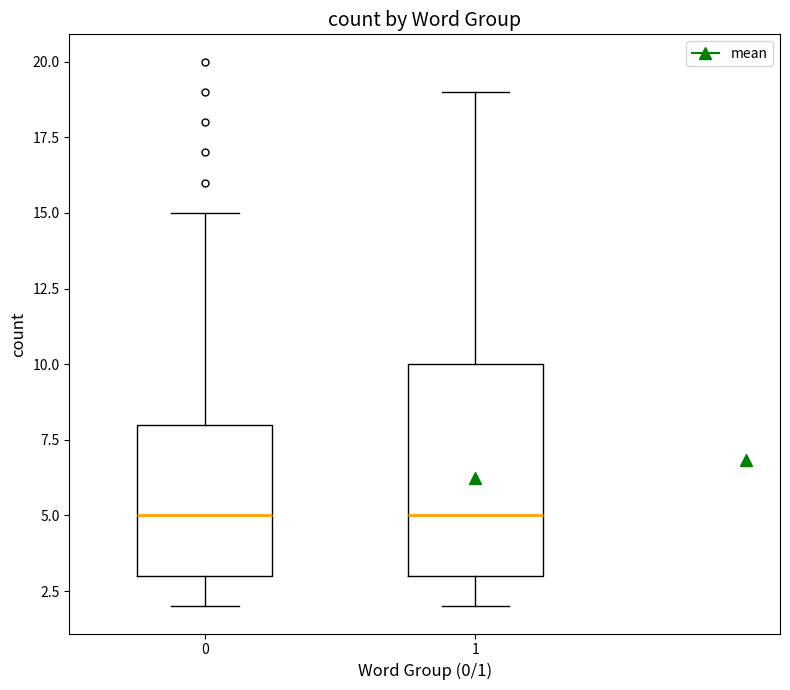

Reading left to right, read every box against the y-axis: the position of its median line, the range the box covers, and the ends of its whiskers. The values are not printed on the chart, so give them approximately, as read against the axis.

0: median 5, box 3 to 8, whiskers 2 to 15
1: median 5, box 3 to 10, whiskers 2 to 19